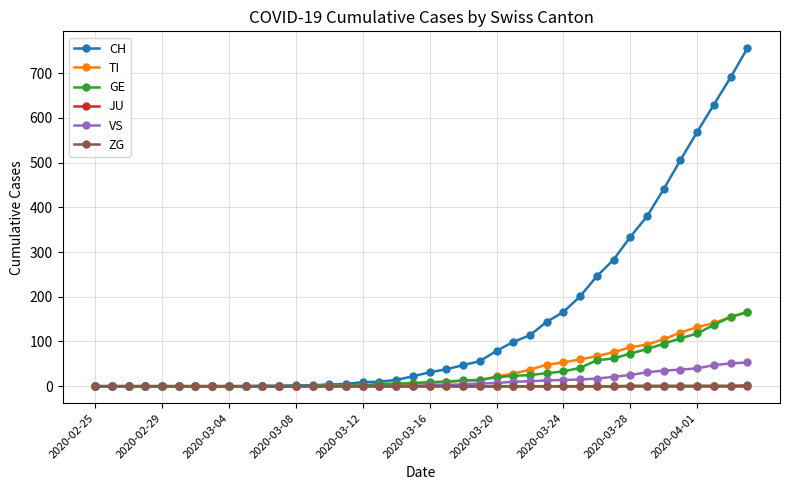

What is the maximum value shown in the chart?

756